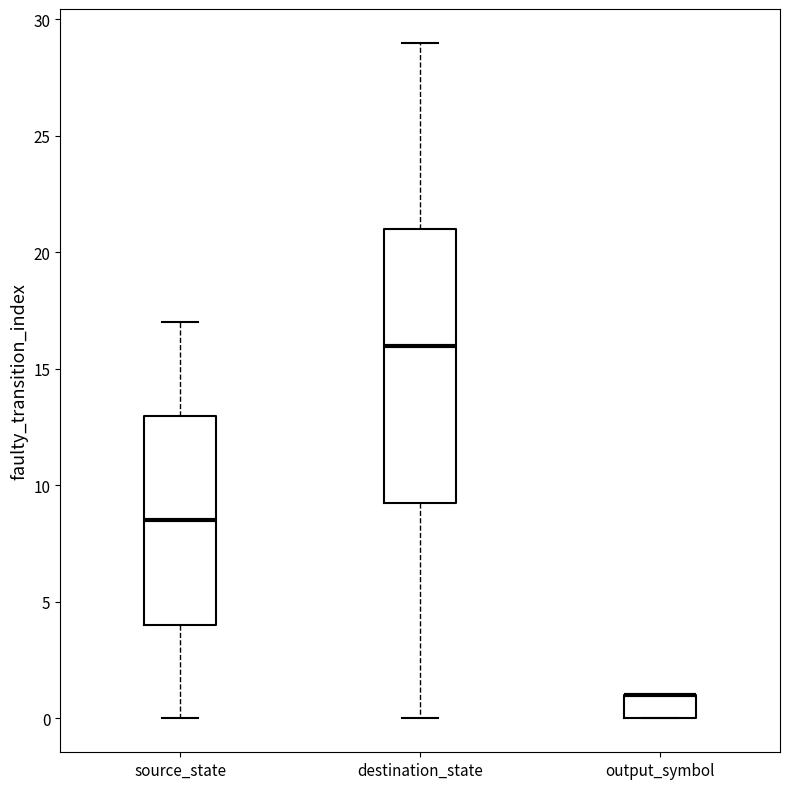

Where is the lower edge of the box for output_symbol on the y-axis? The values are not printed on the chart, so give them approximately, as read against the axis.

0.0